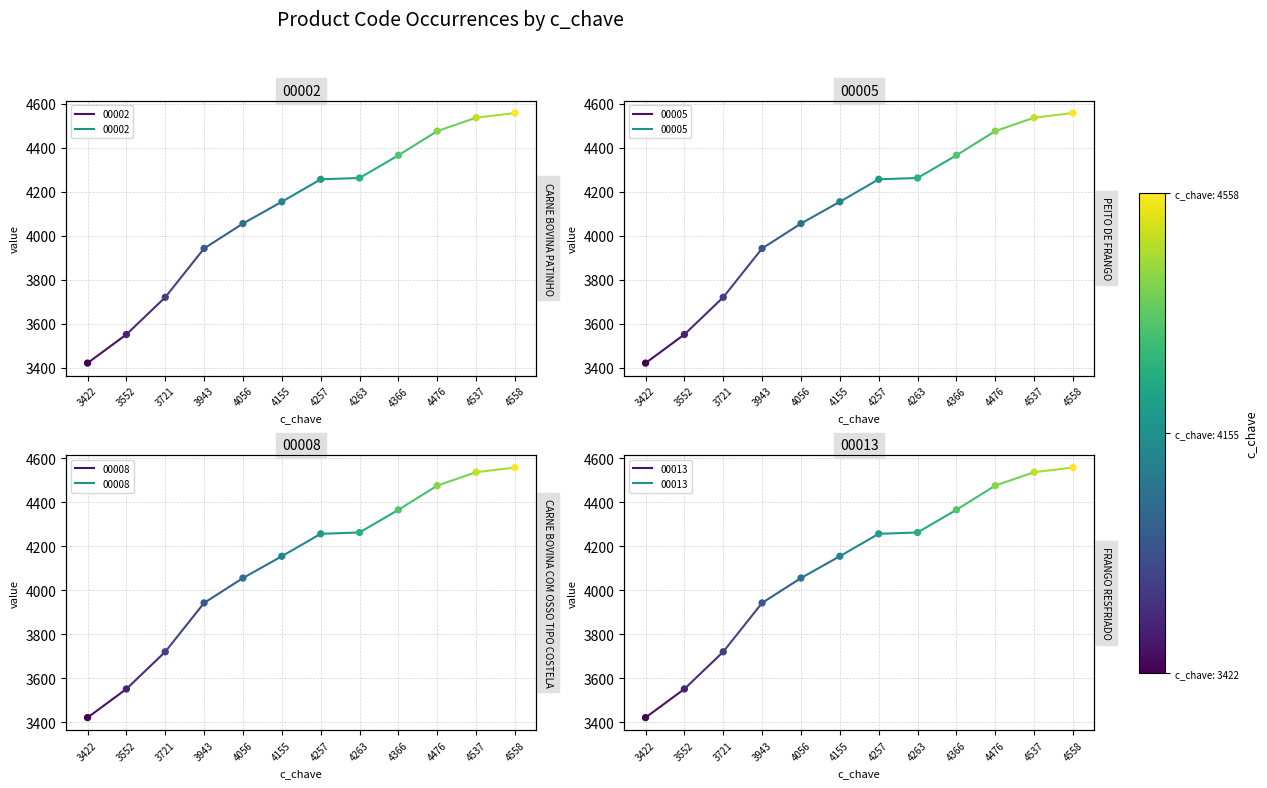

What are all the series names shown in the legend?

00002, 00005, 00008, 00013